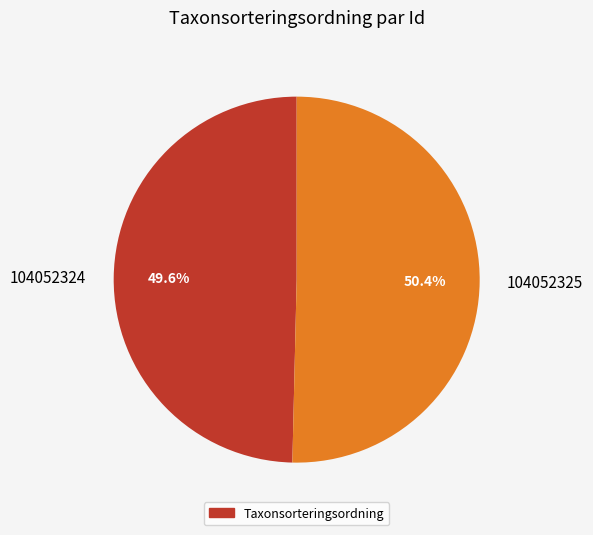

How many segments does this pie chart have?

2